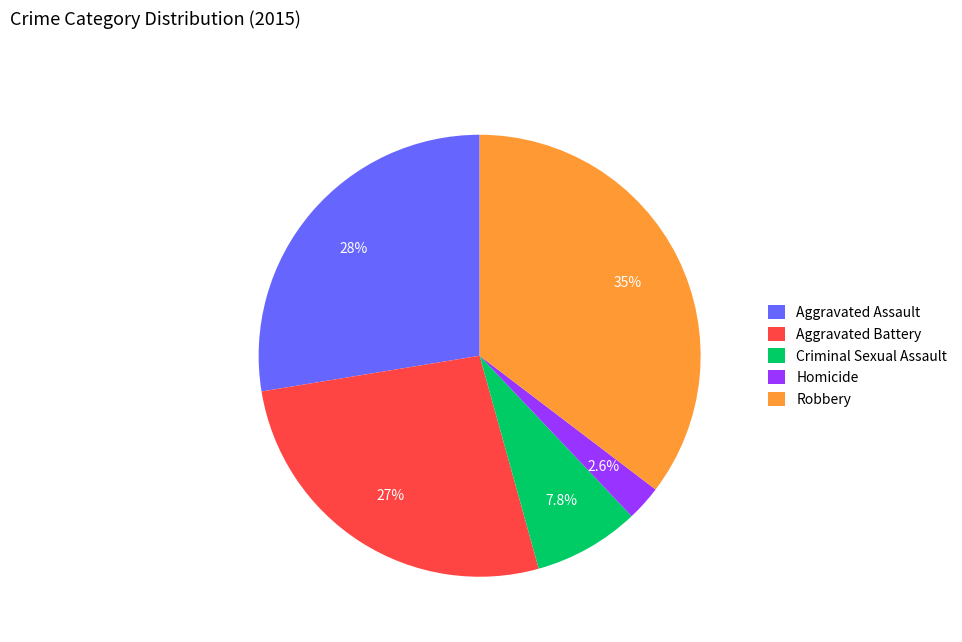

The Aggravated Battery slice represents 32% of the pie. True or false?

False